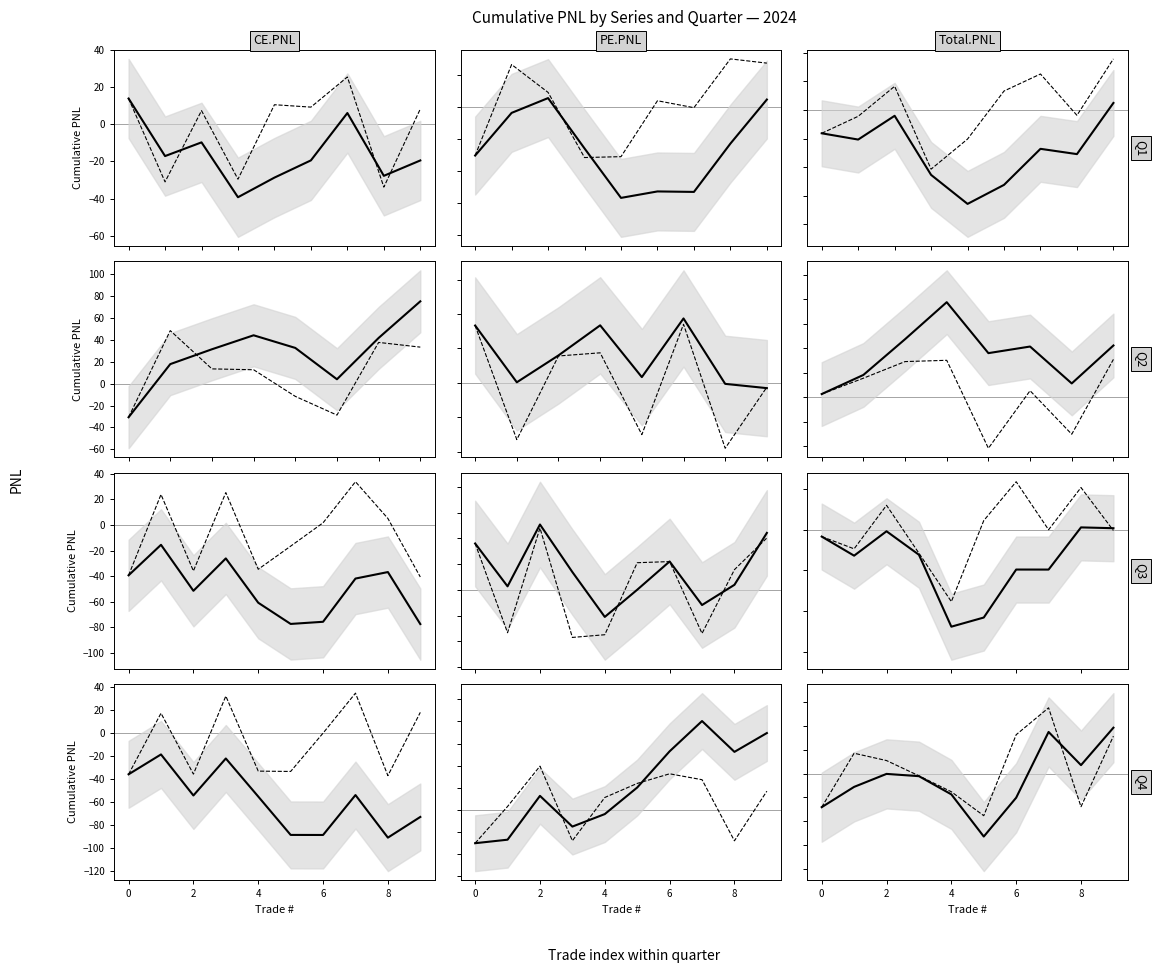

How many values in Total.PNL (raw) are above zero?

5